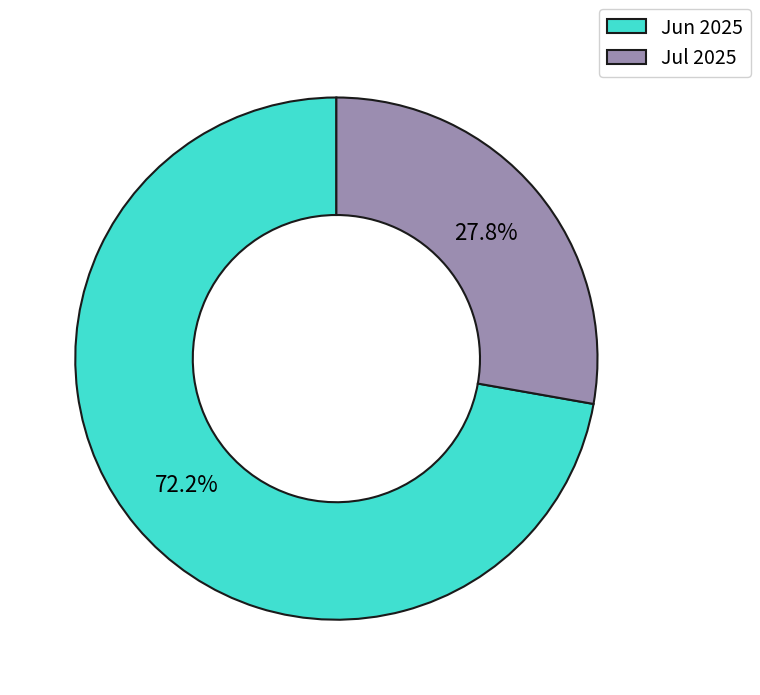

Combined, do Jun 2025 and Jul 2025 account for over 50%?

Yes